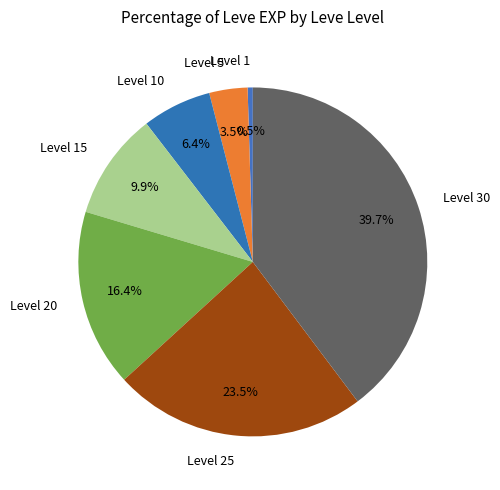

Which has a higher value, Level 20 or Level 15?

Level 20